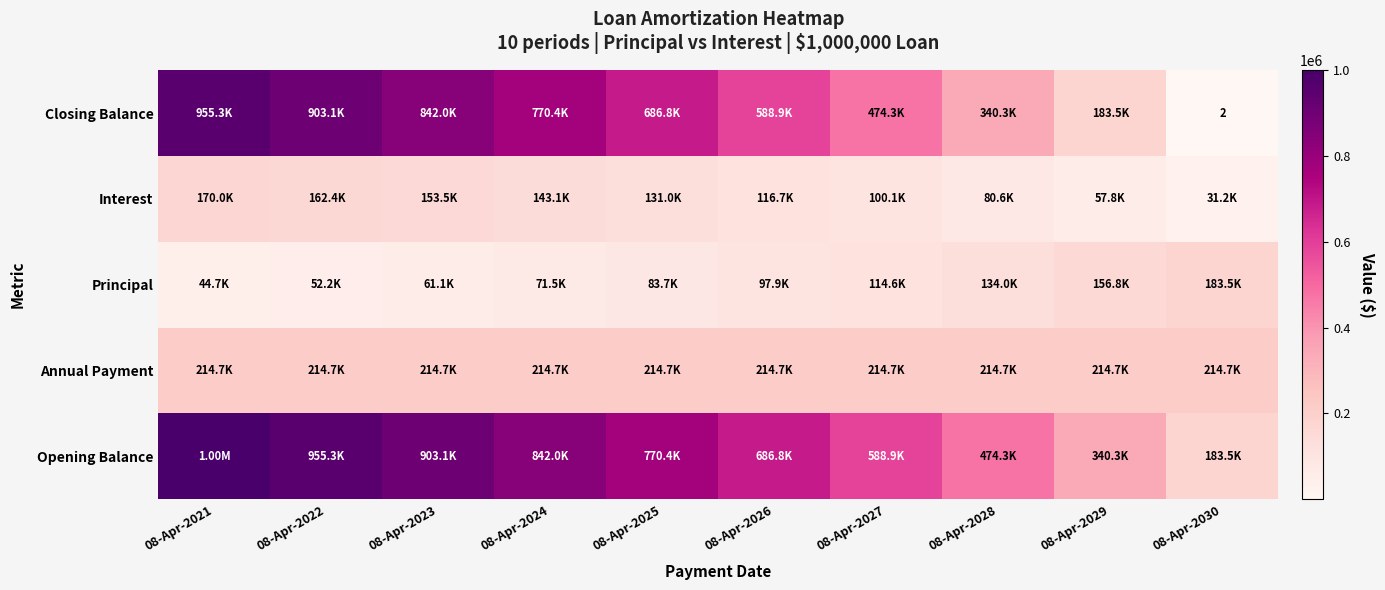

Rank the series at 08-Apr-2029 from highest to lowest value.

Opening Balance, Annual Payment, Closing Balance, Principal, Interest